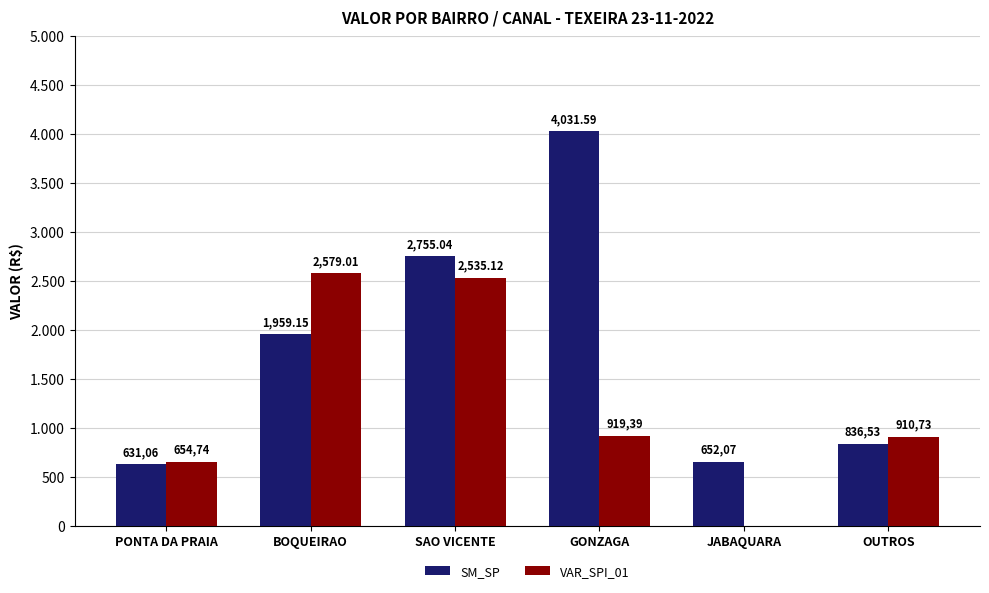

Rank the series at SAO VICENTE from lowest to highest value.

VAR_SPI_01, SM_SP